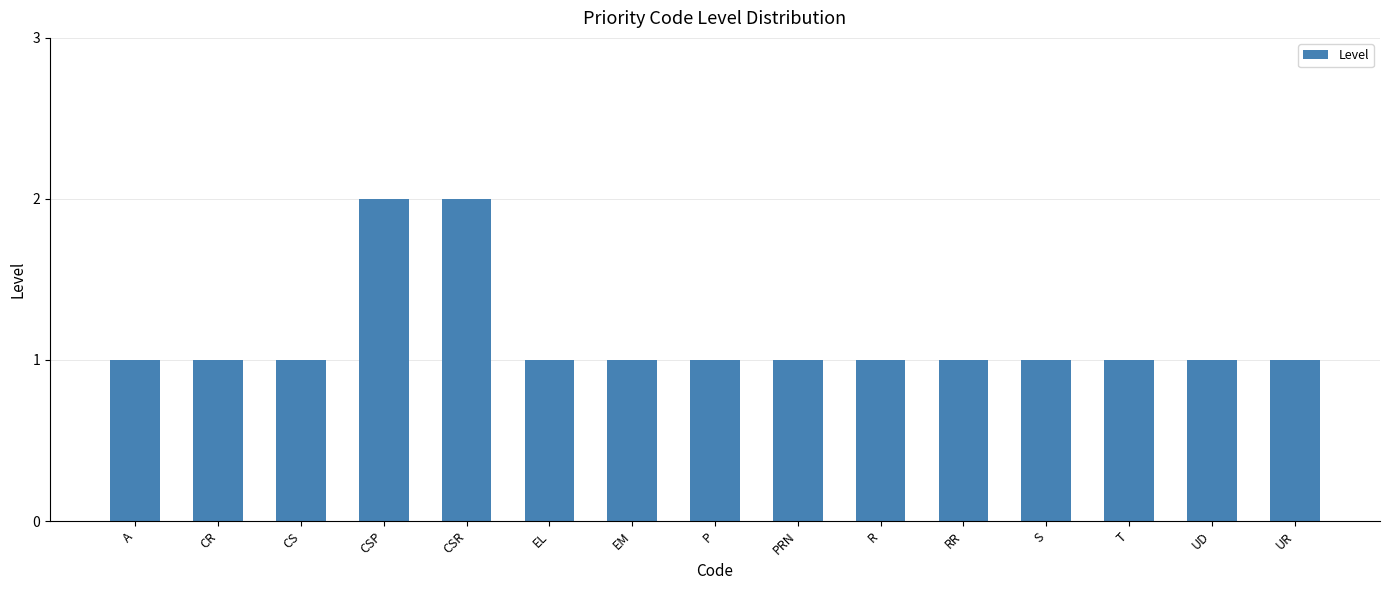

What is the value of the 13th bar from the left?

1